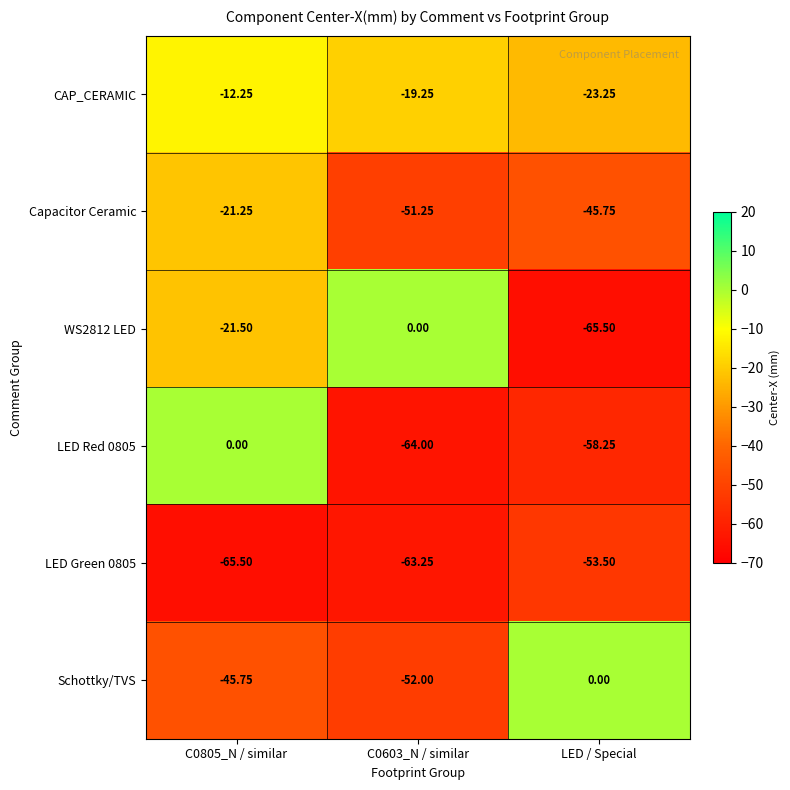

How many distinct data groups are displayed?

6